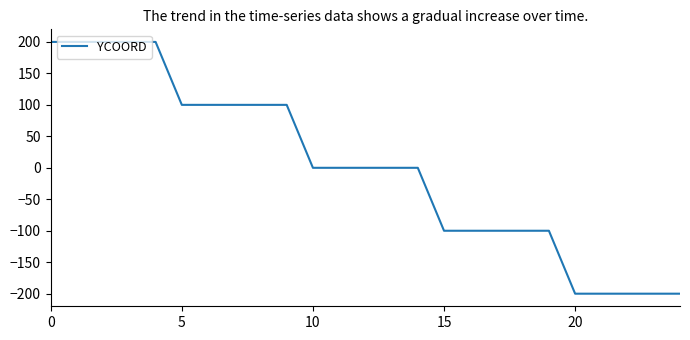

What is the smallest value displayed?

-200